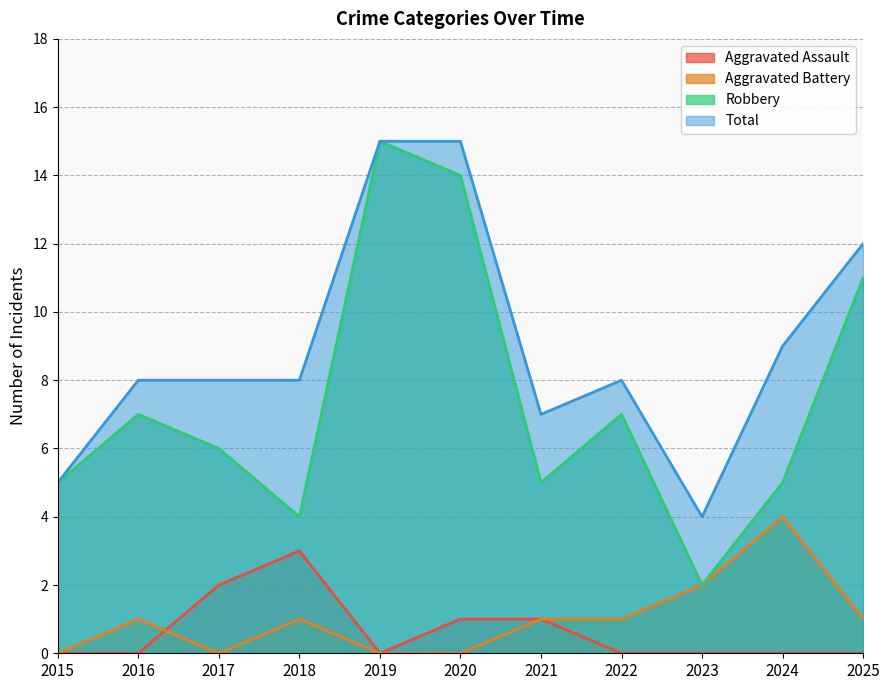

At which label is Robbery closest to 8?

2016